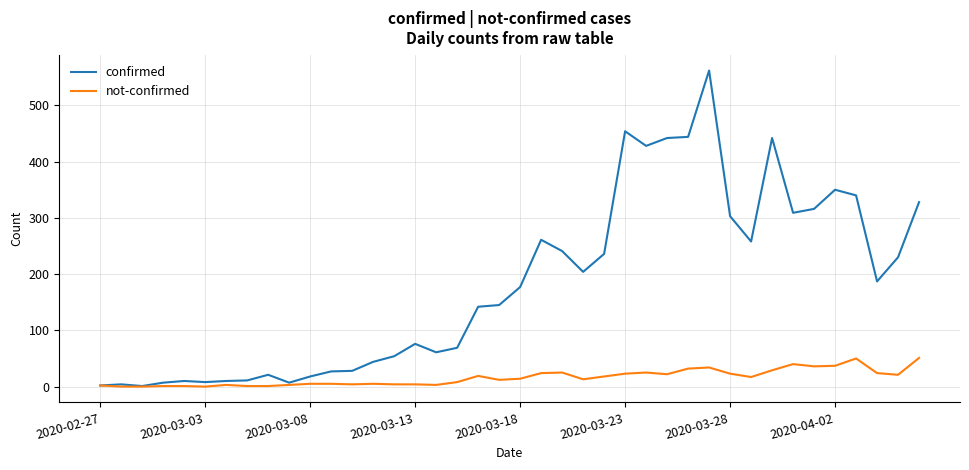

Which series has the widest spread of values?

confirmed